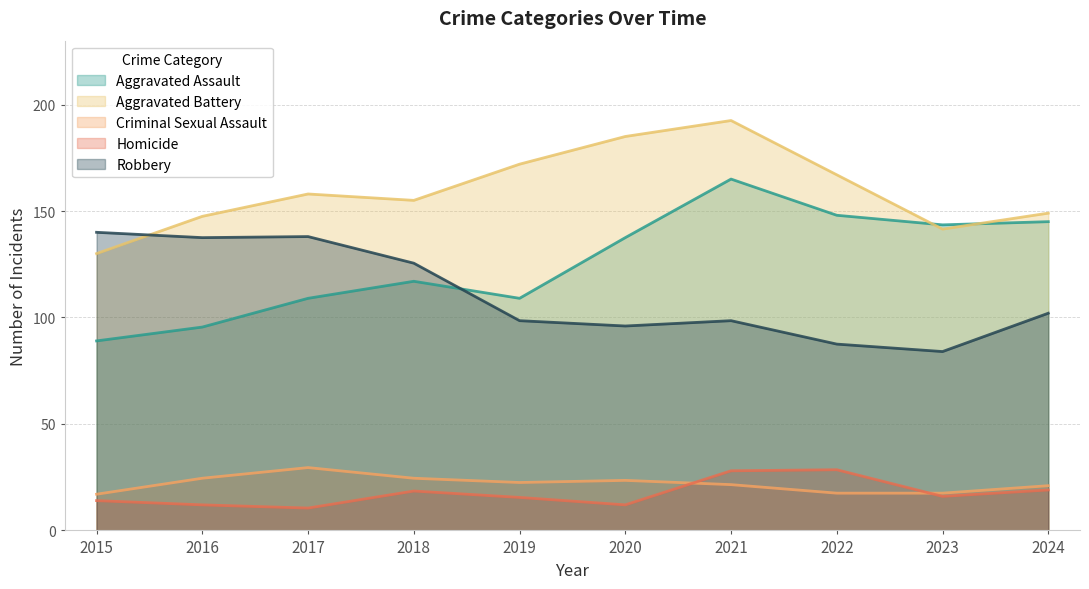

The Criminal Sexual Assault series shows 17.5 at 2022. True or false?

True